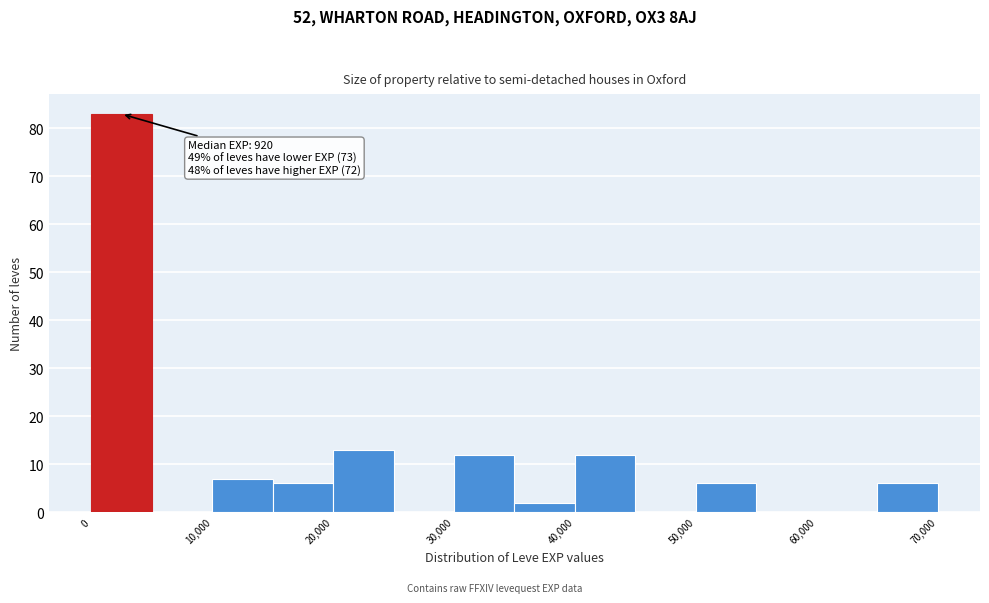

Over which range of the x-axis is the bar tallest?

0 to 5000